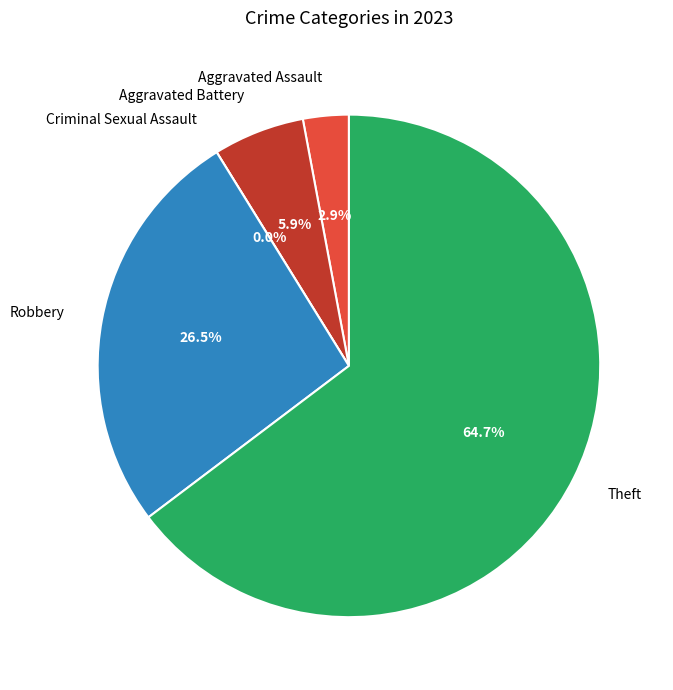

Approximately how many times larger is the value at Theft compared to Aggravated Battery?

11.0